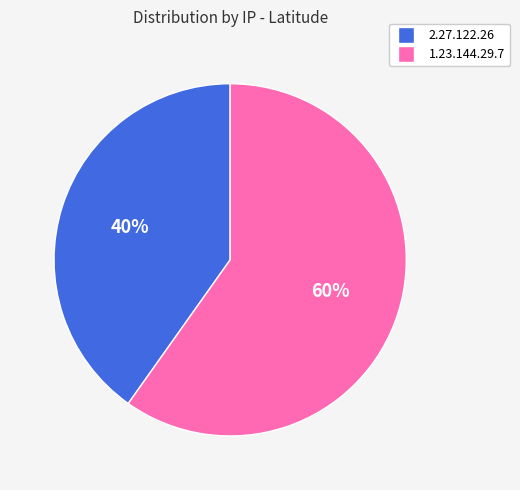

True or false: 2.27.122.26 accounts for 40% of the total.

True